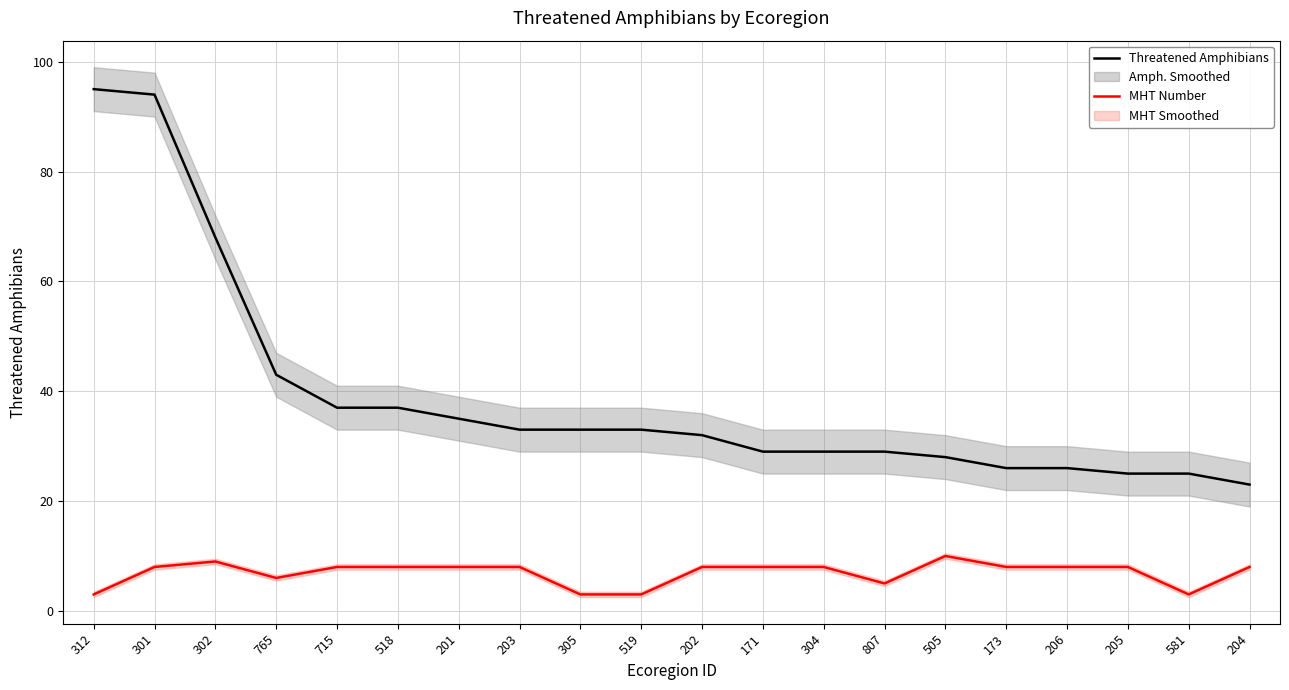

Which label corresponds to the largest value in the chart?

312